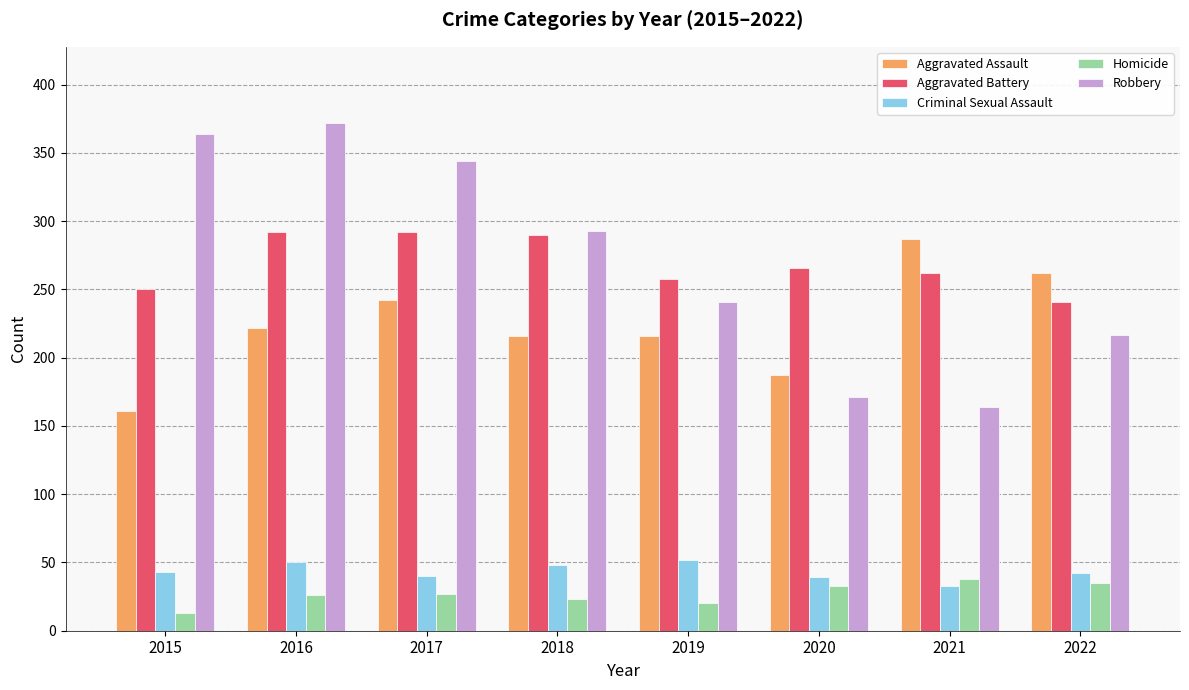

Are the bars horizontal?

No